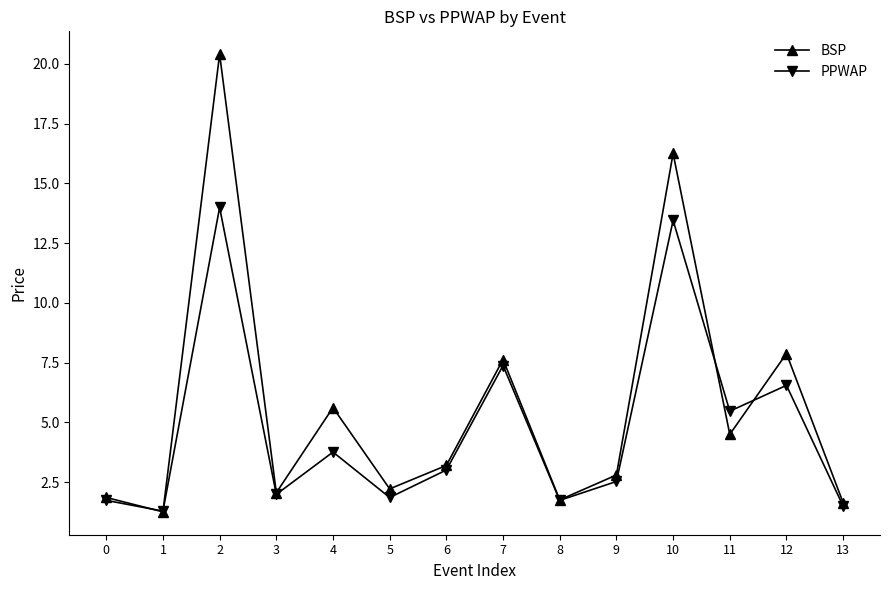

The value of PPWAP at 13 is 0.4. True or false?

False